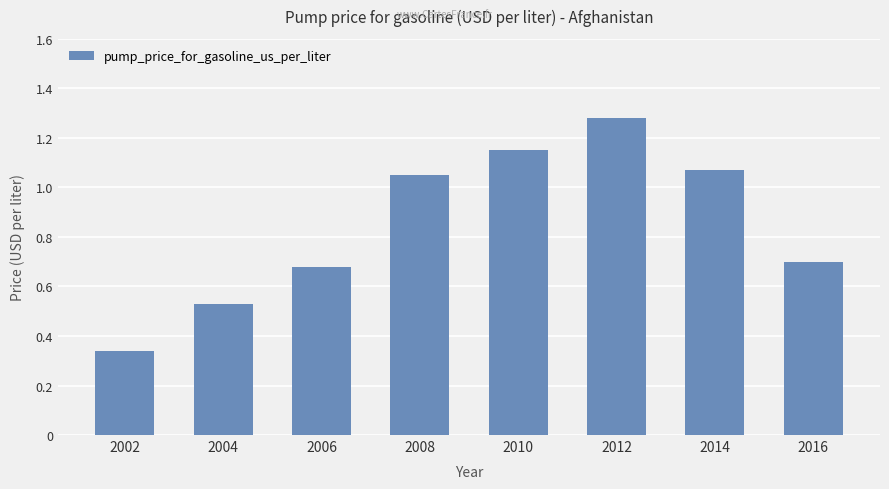

What is the sum of all values?

6.8